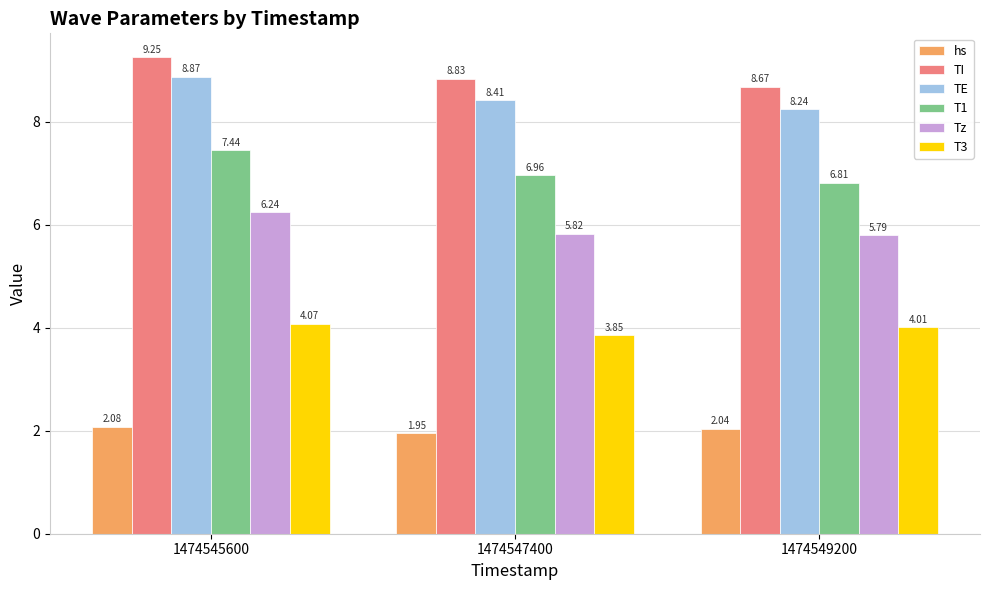

At how many categories does at least one series exceed 4?

3